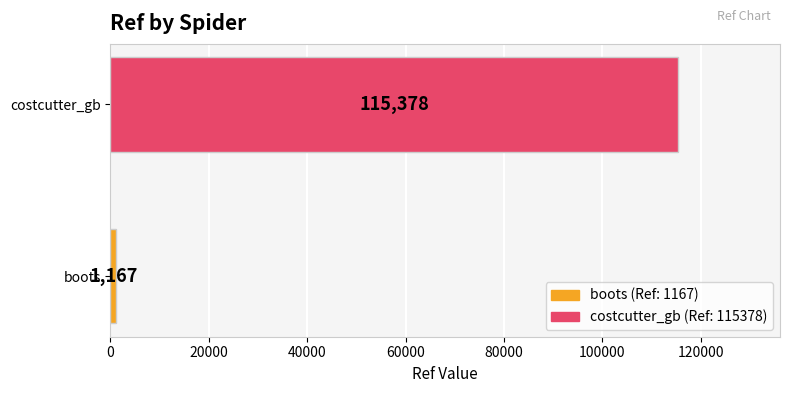

How many bars are there in total?

2